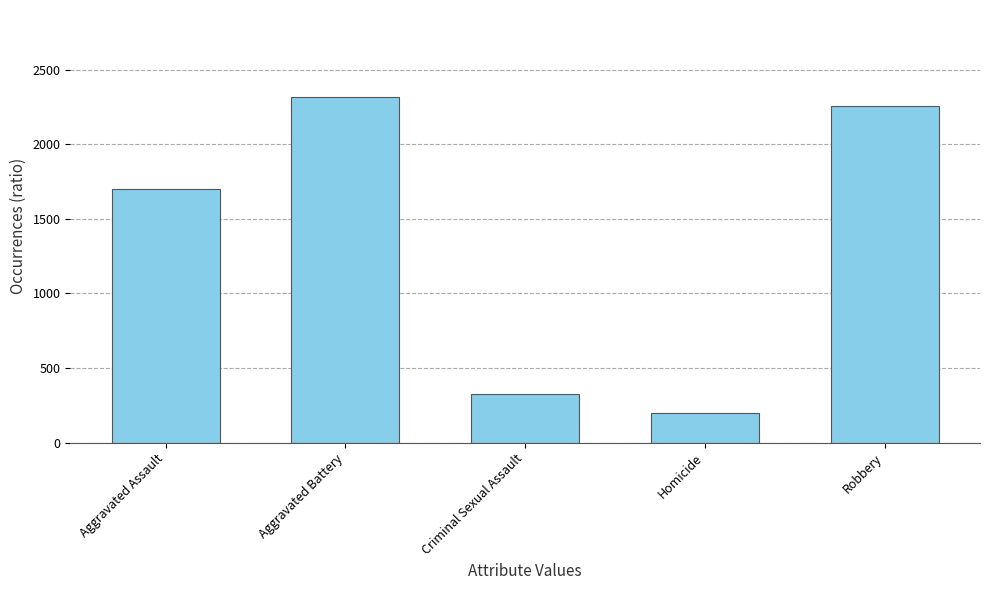

List the labels in order of value, smallest first.

Homicide, Criminal Sexual Assault, Aggravated Assault, Robbery, Aggravated Battery